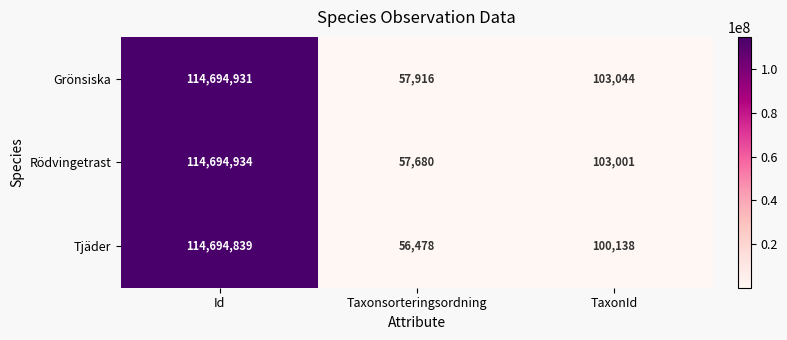

What is the minimum value shown in the chart?

56478